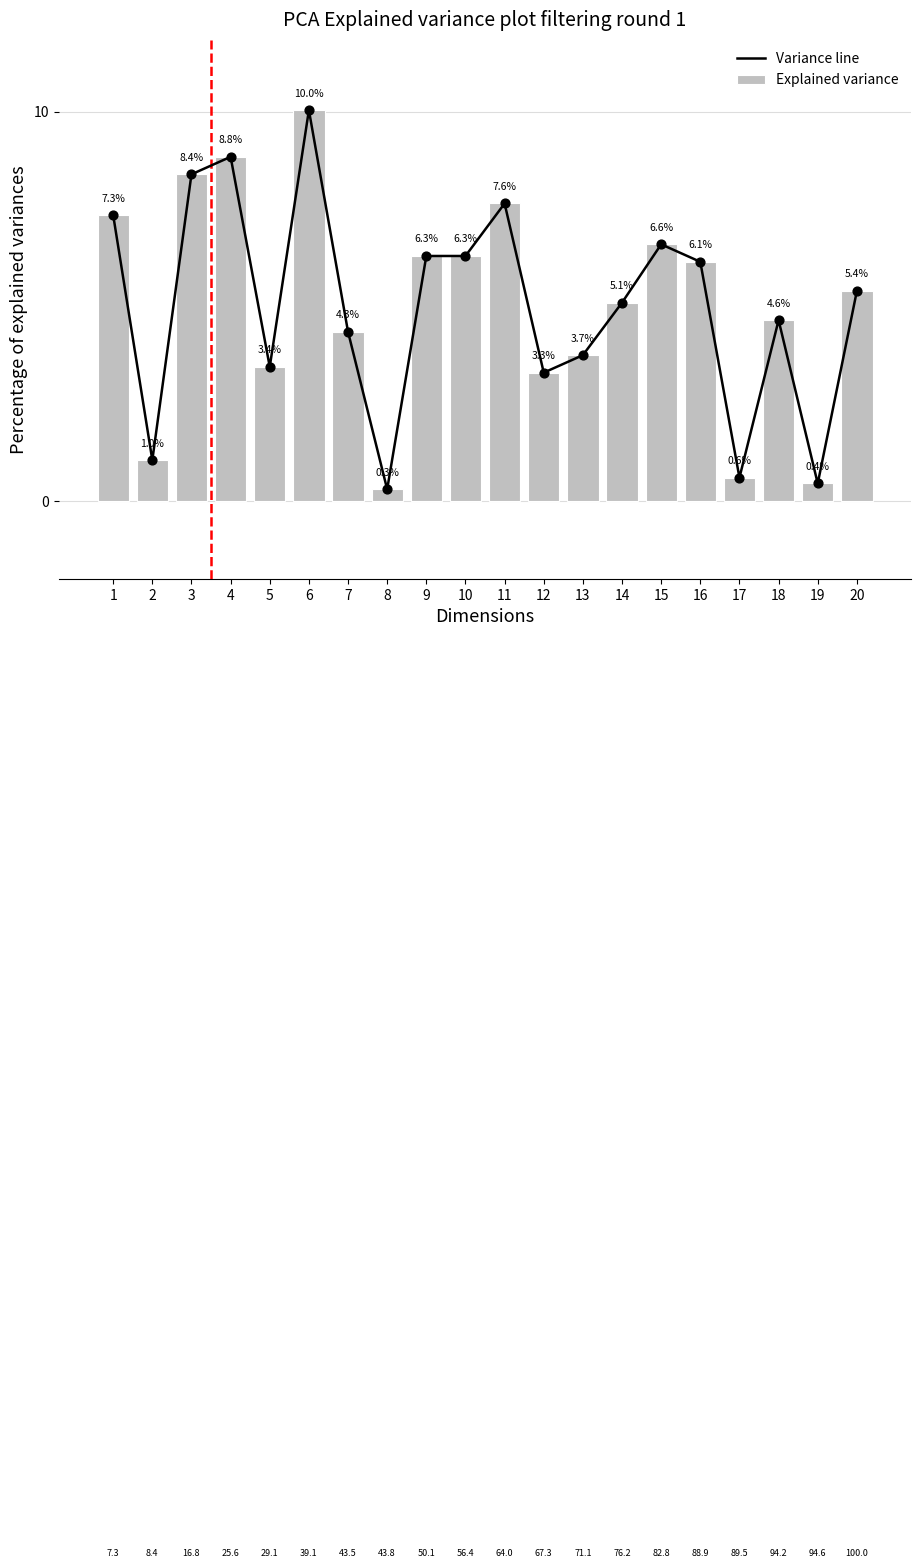

At which category is the sum across all series the highest?

6